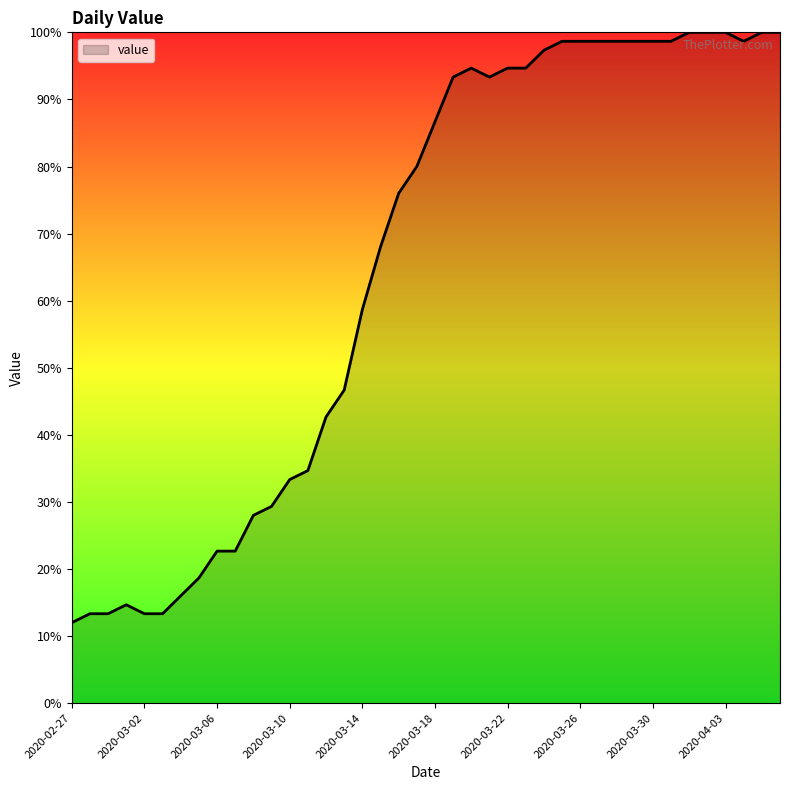

Reading left to right, what are all the values shown in this chart?

12.0	13.3	13.3	14.7	13.3	13.3	16.0	18.7	22.7	22.7	28.0	29.3	33.3	34.7	42.7	46.7	58.7	68.0	76.0	80.0	86.7	93.3	94.7	93.3	94.7	94.7	97.3	98.7	98.7	98.7	98.7	98.7	98.7	98.7	100.0	100.0	100.0	98.7	100.0	100.0